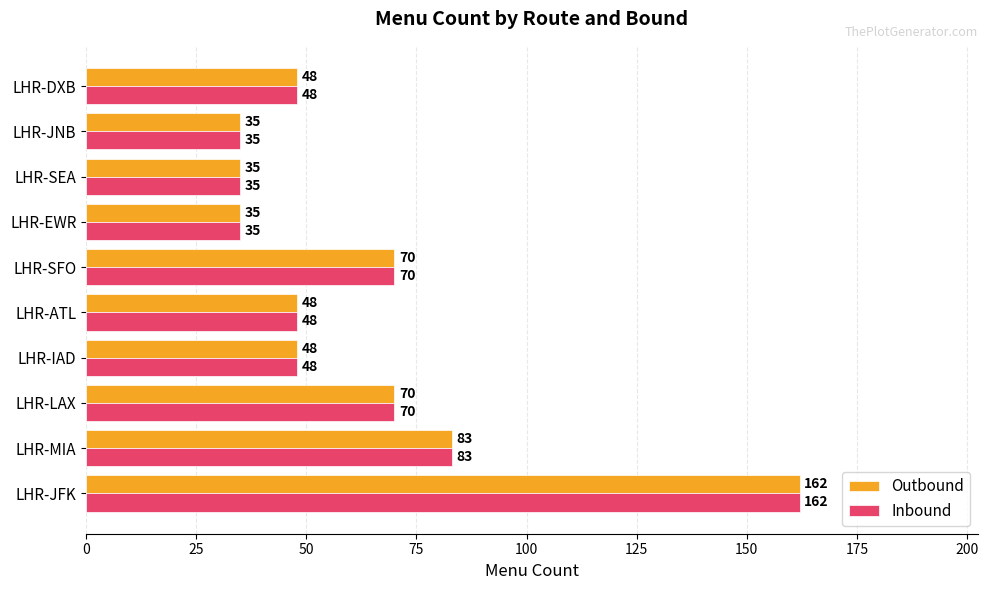

What is the smallest value displayed?

35